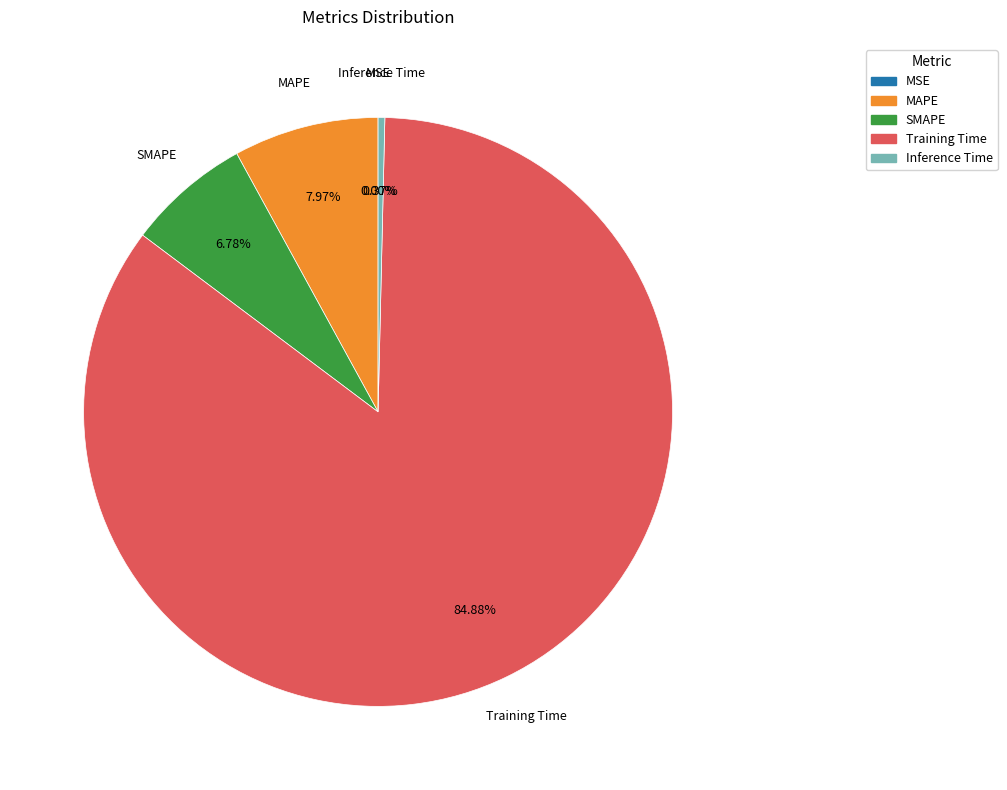

Is there a majority slice in this chart?

Yes